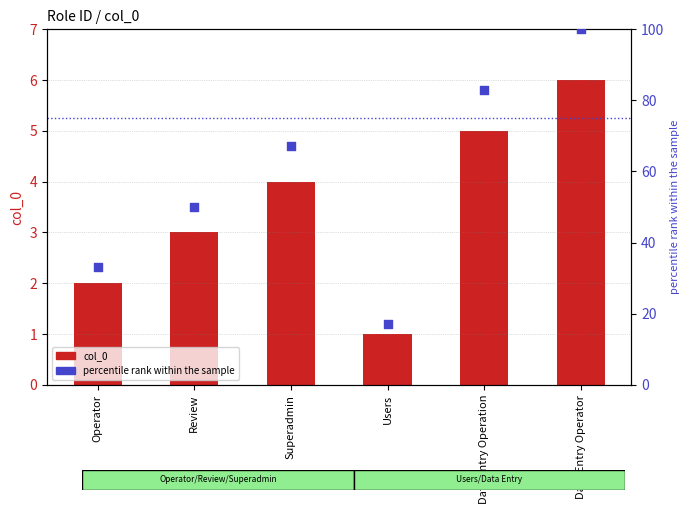

Is the value of col_0 at Review greater than the value of percentile rank at Users?

No